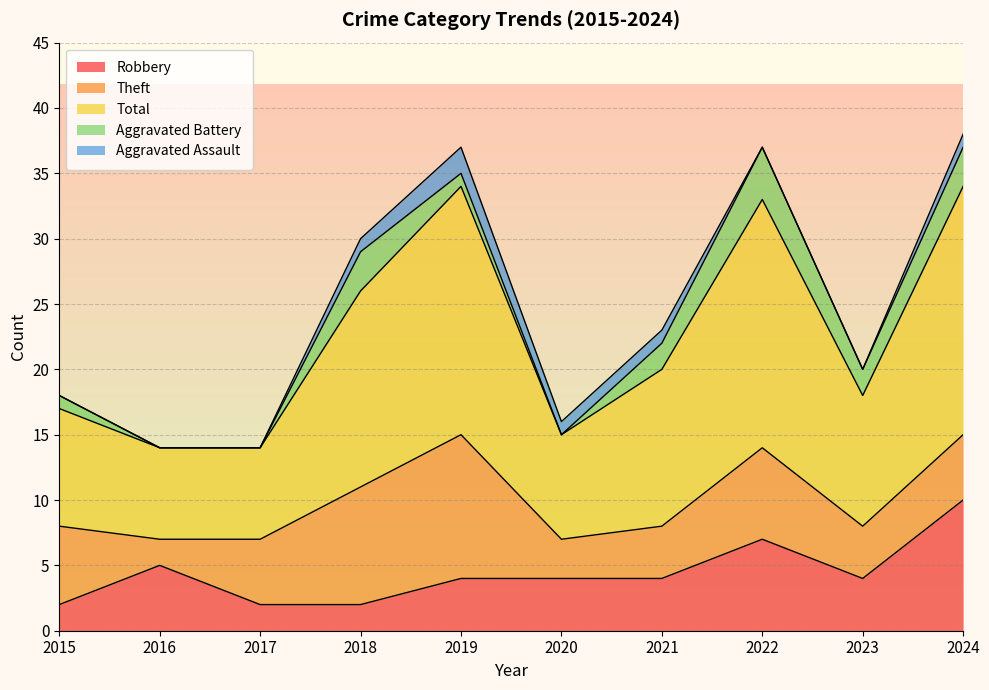

What is the difference between the highest and lowest values at 2024?

18